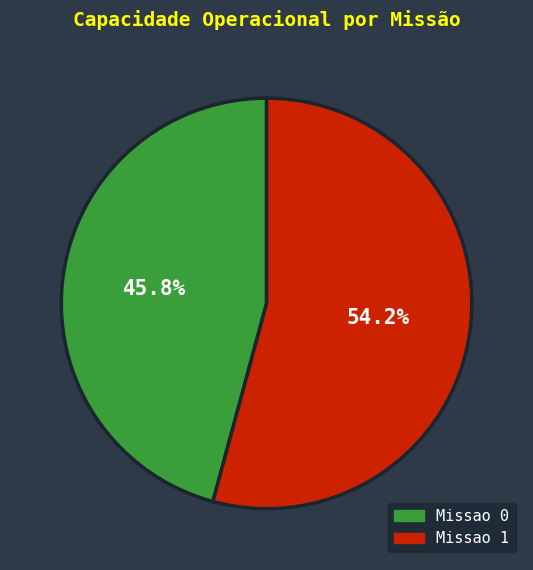

What percentage is NOT represented by Missao 0?

54.2%